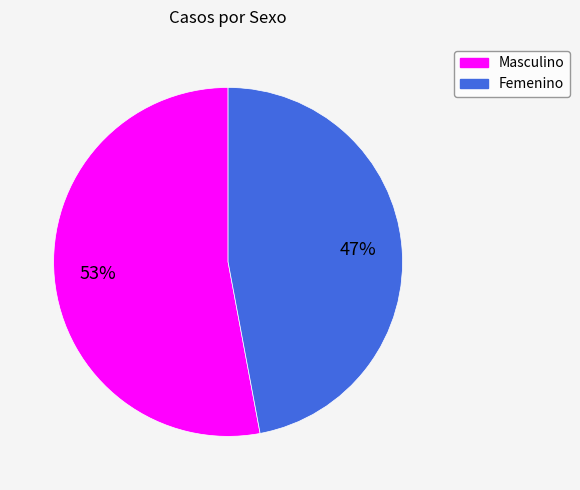

Is it true that Masculino is 53% of the pie?

True